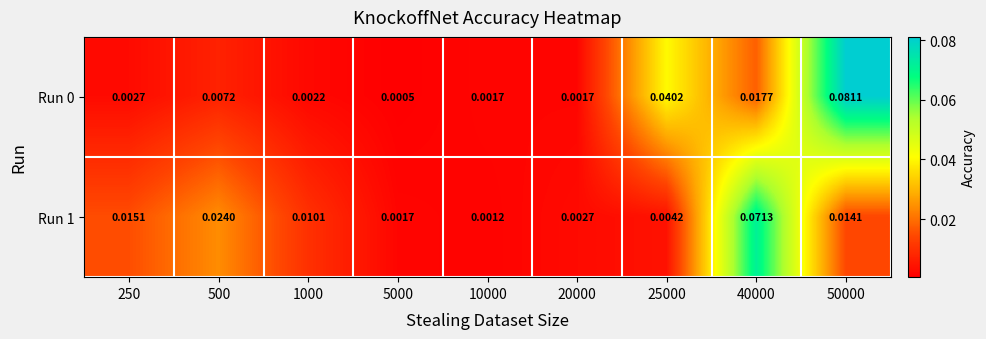

Count the number of categories in the chart.

9